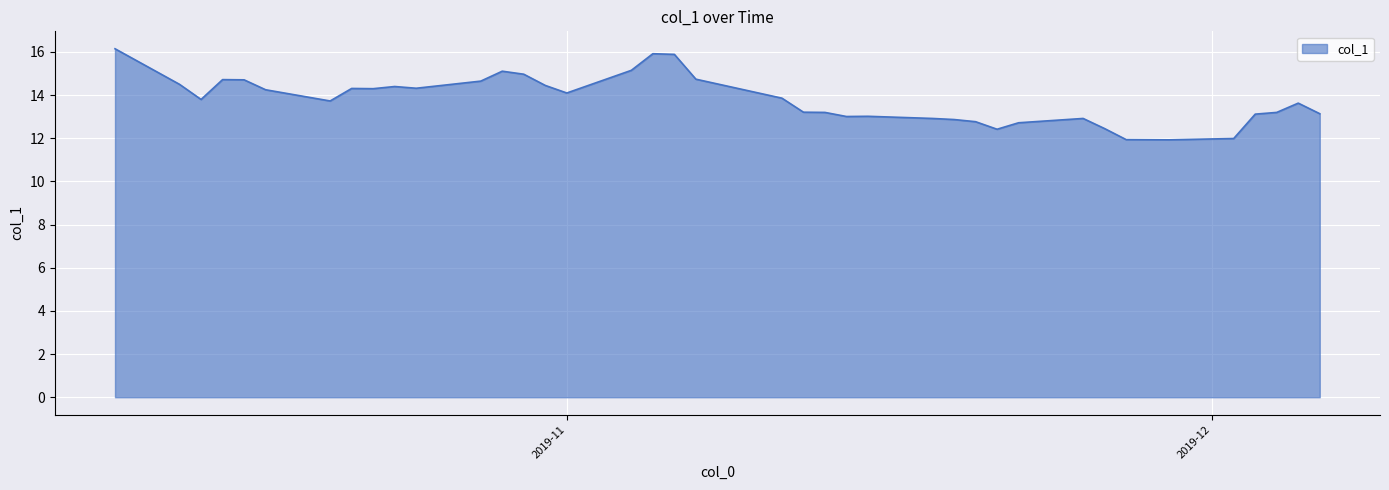

How many lines are shown in the chart?

1